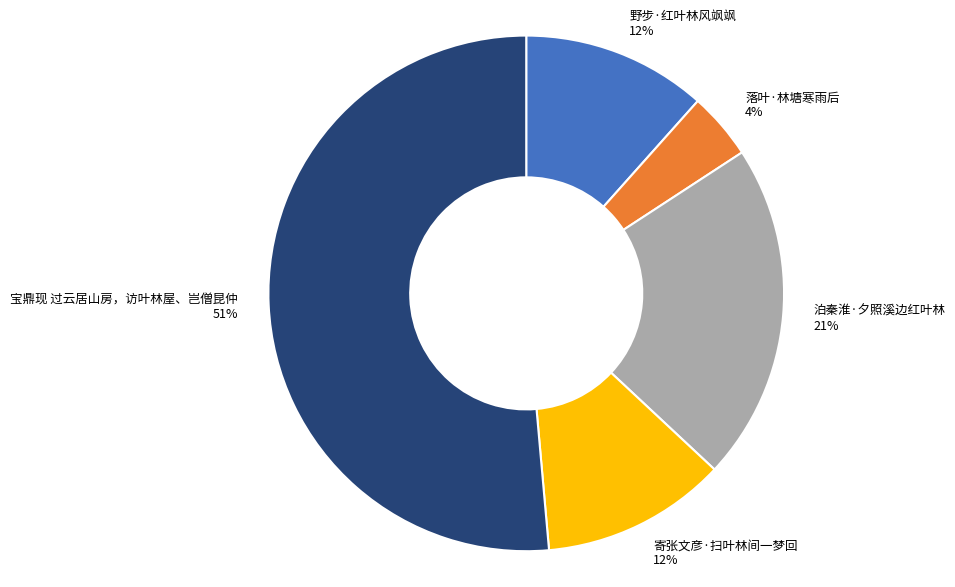

Combined, do 落叶·林塘寒雨后 and 泊秦淮·夕照溪边红叶林 account for over 50%?

No